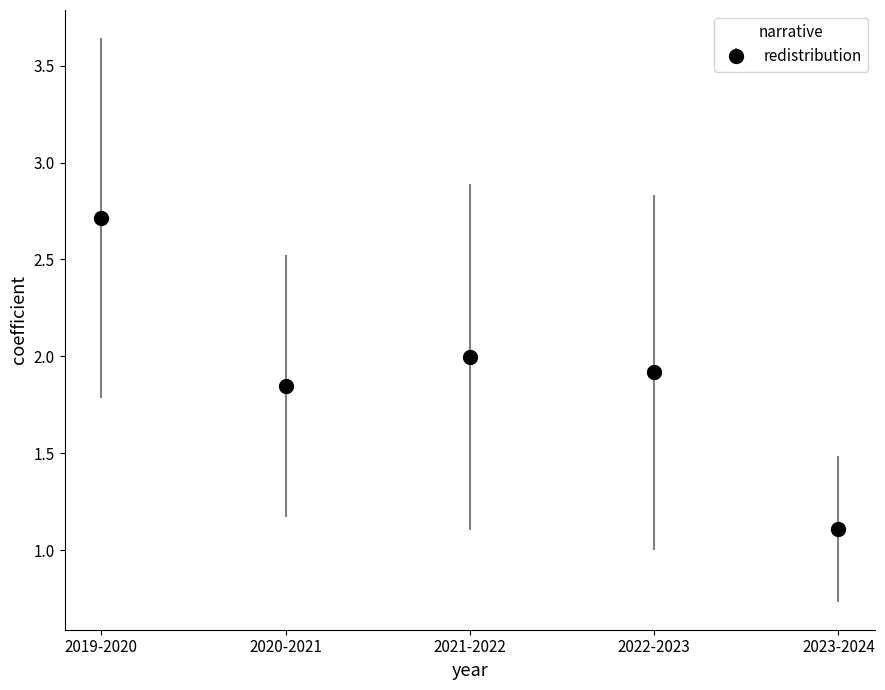

What is the change in value from 2020-2021 to 2021-2022?

+0.2